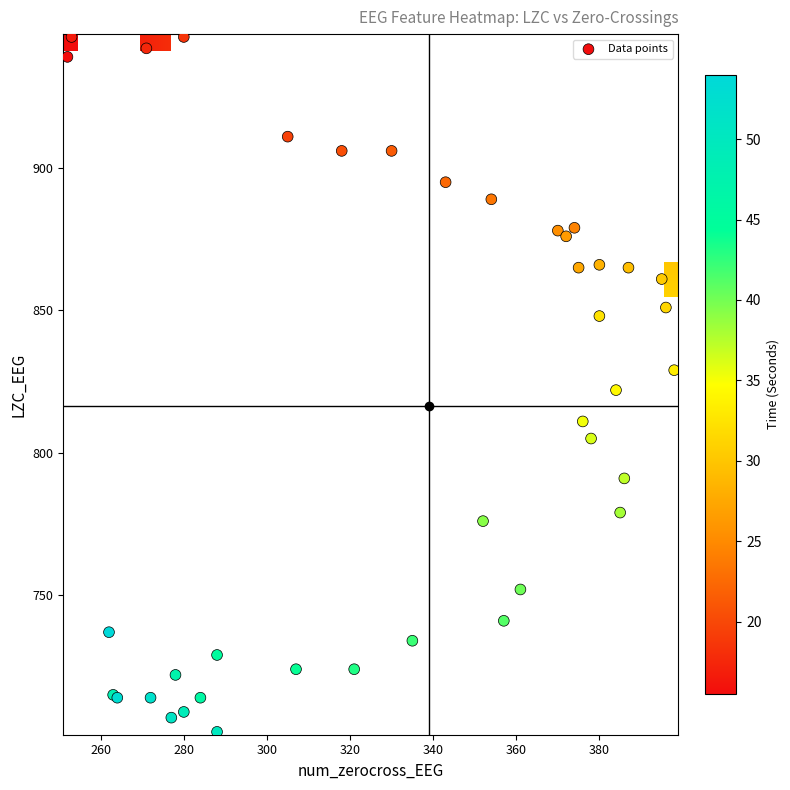

Where is time nearest to the value 34?

19